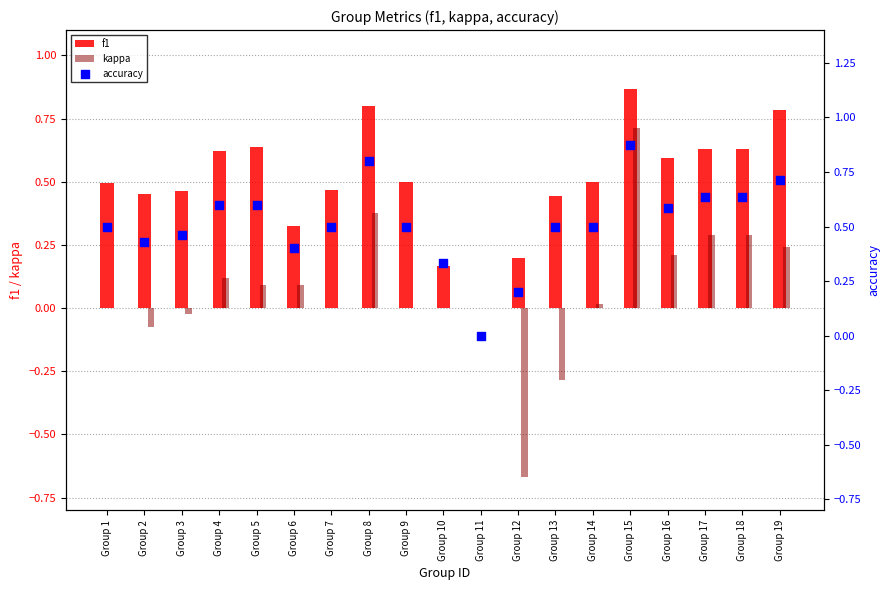

Which series contains the highest Y value?

accuracy